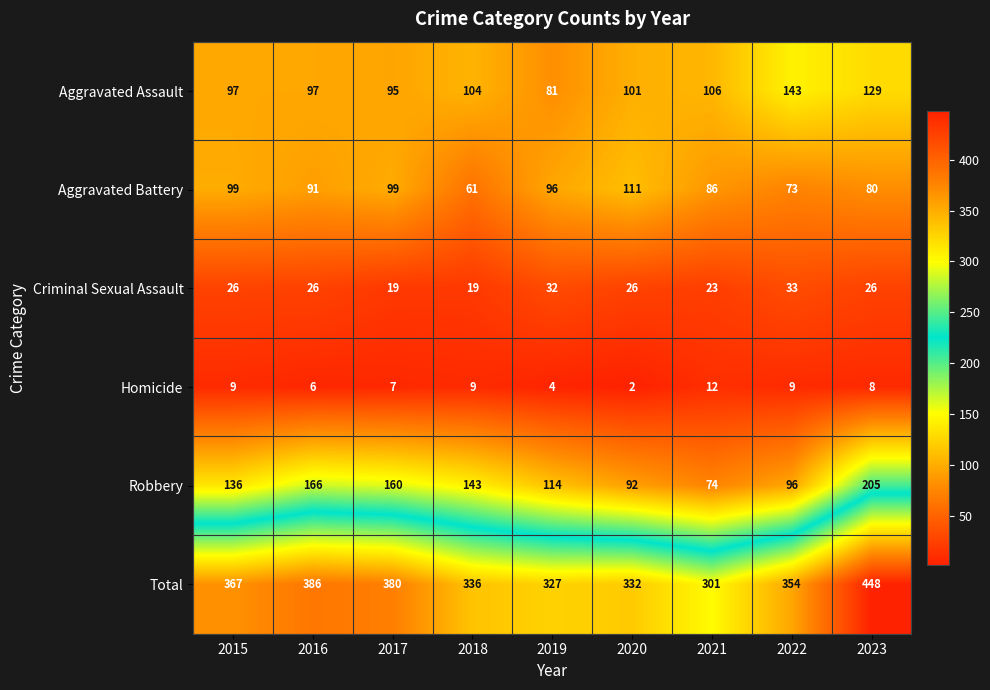

What is the total value across all series at 2018?

672